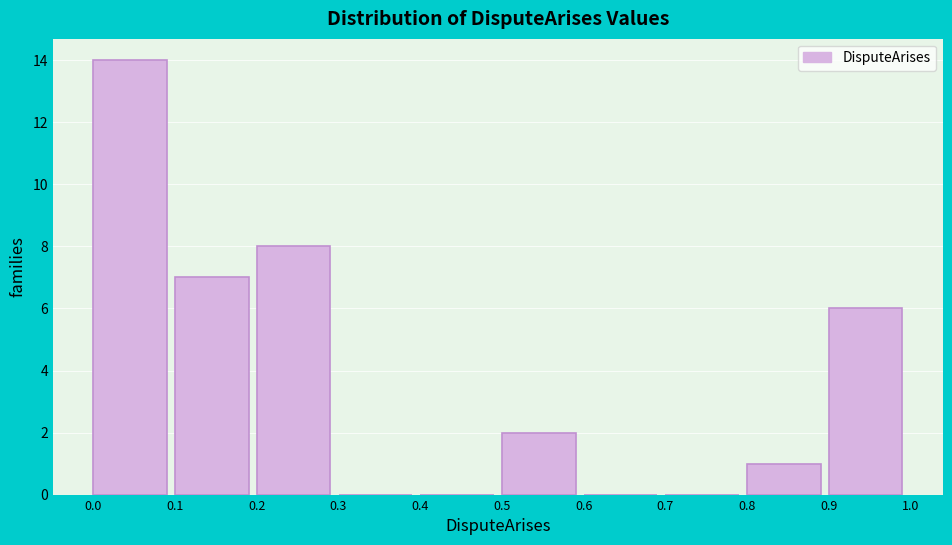

What is the height of the bar covering 0.5 to 0.6 on the x-axis? The values are not printed on the chart, so give them approximately, as read against the axis.

2